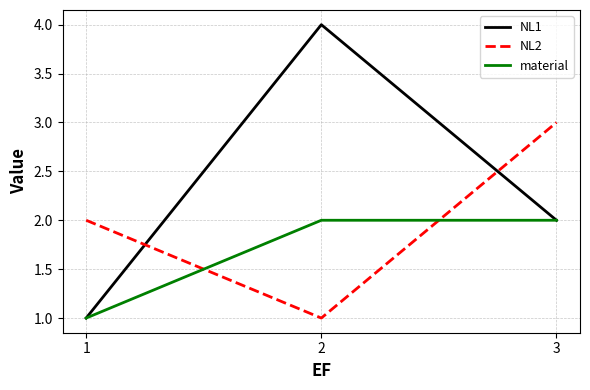

Reading right to left, extract all data points from this chart.

NL1: 3=2	2=4	1=1
NL2: 3=3	2=1	1=2
material: 3=2	2=2	1=1